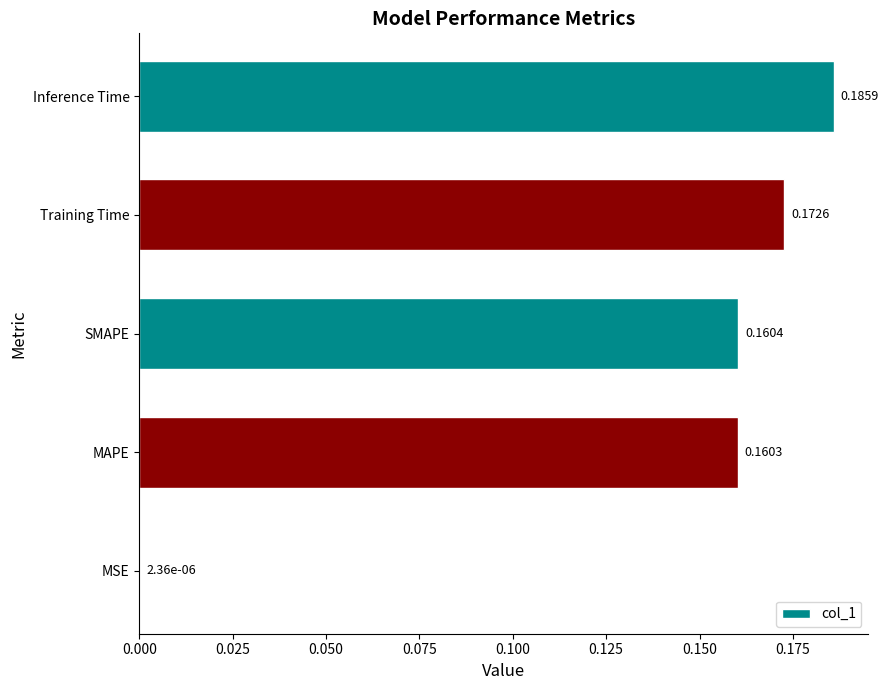

What is the sum of all values?

0.7